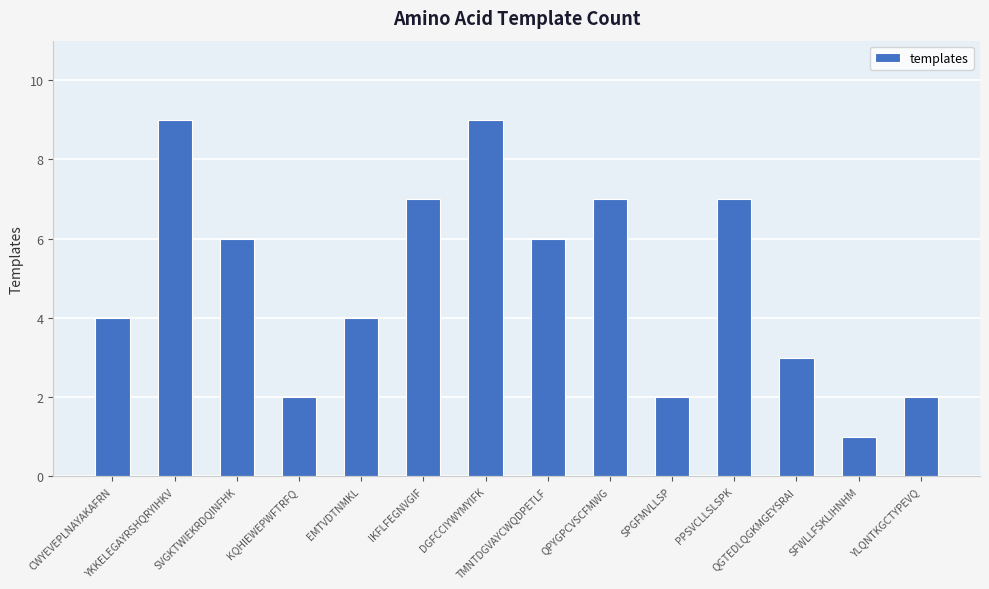

At which label does the data first exceed 6?

YKKELEGAYRSHQRYIHKV